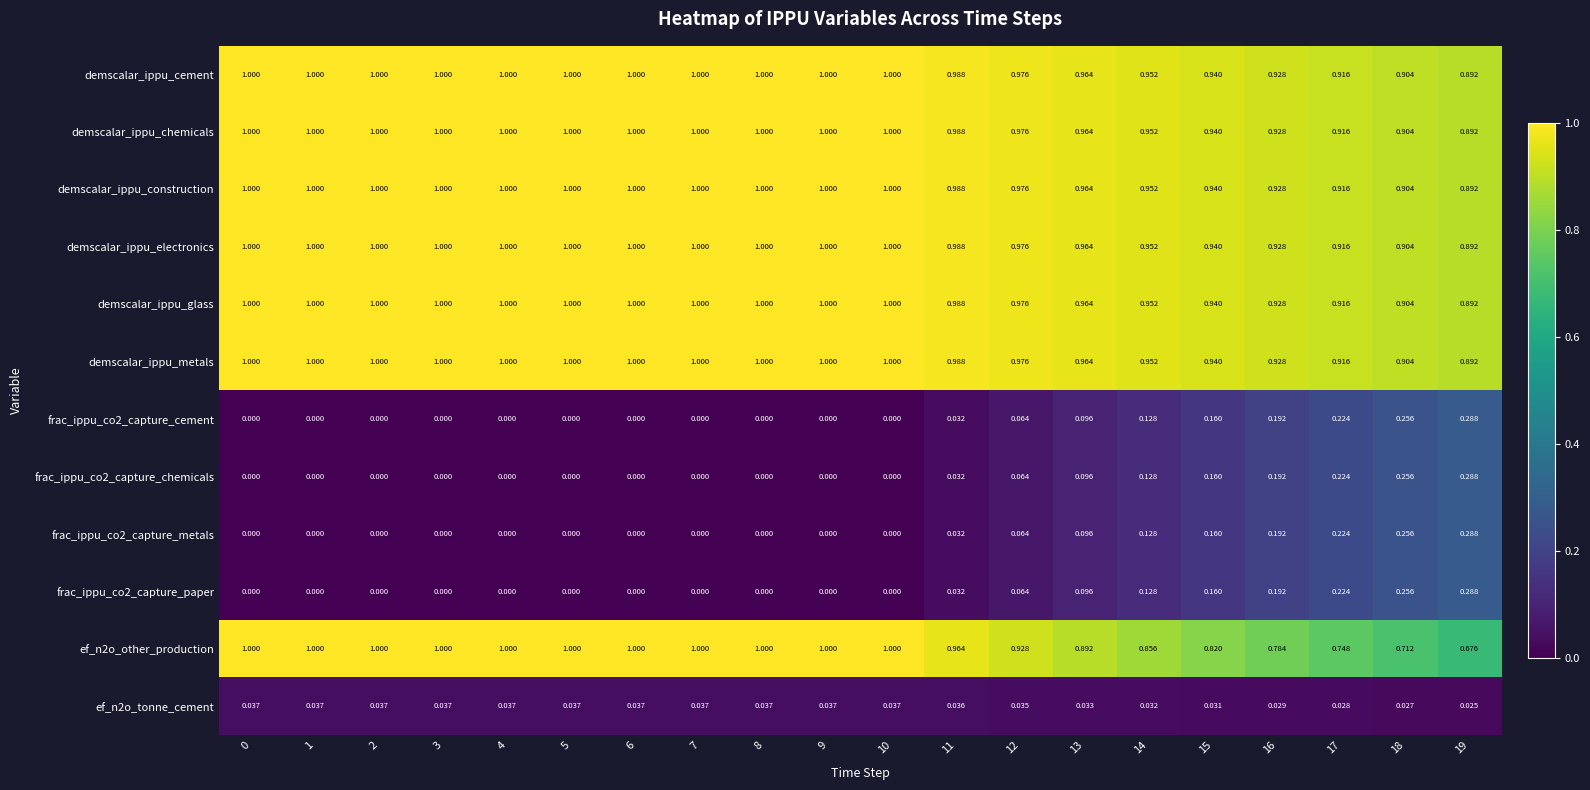

Is the value of frac_ippu_co2_capture_cement at 14 greater than the value of frac_ippu_co2_capture_chemicals at 8?

Yes